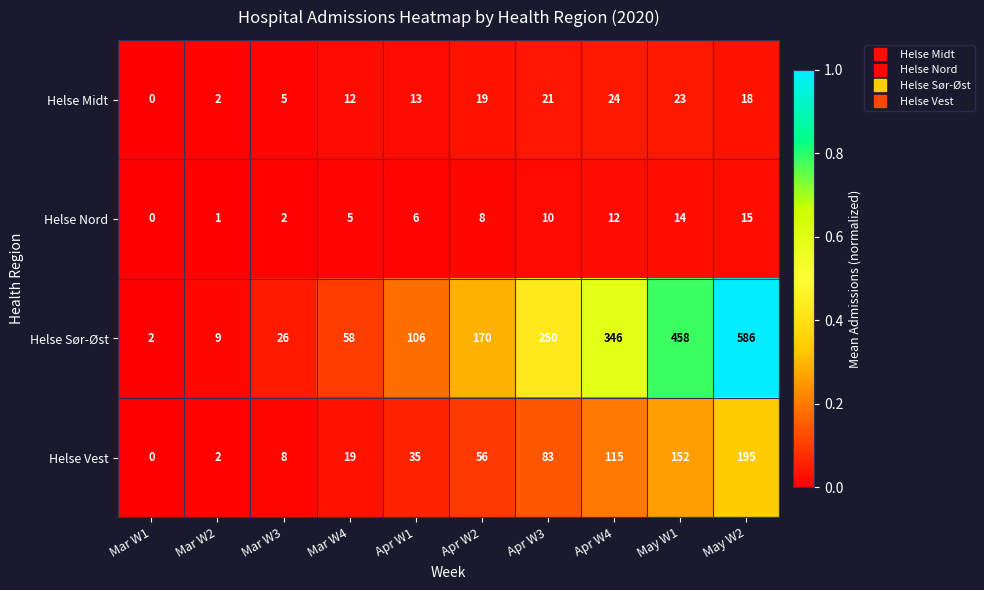

At which category is the sum across all series the highest?

May W2